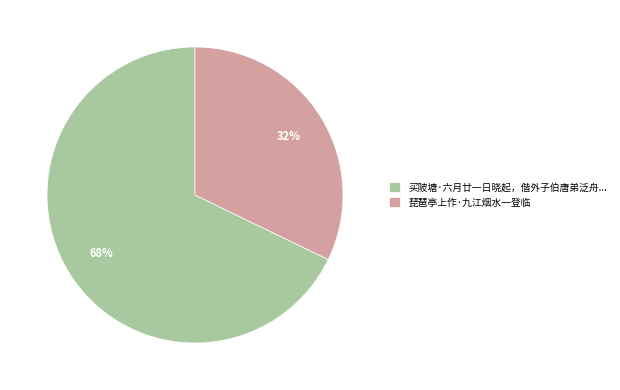

Count the number of slices in the pie.

2